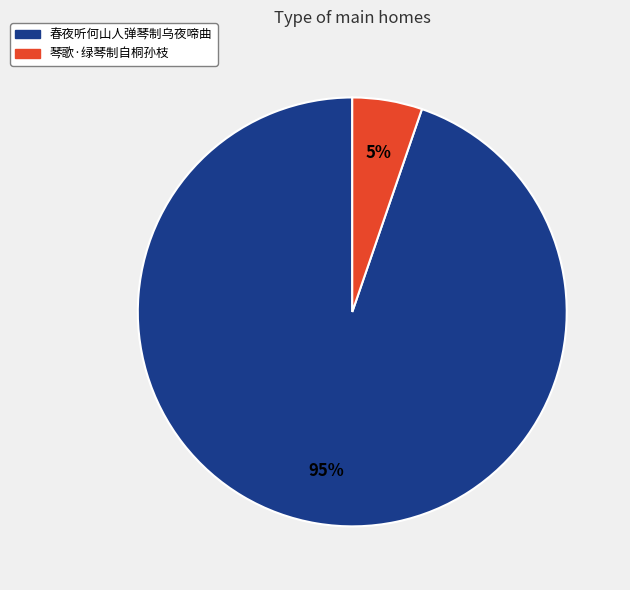

Which category has the smallest portion of the pie?

琴歌·绿琴制自桐孙枝